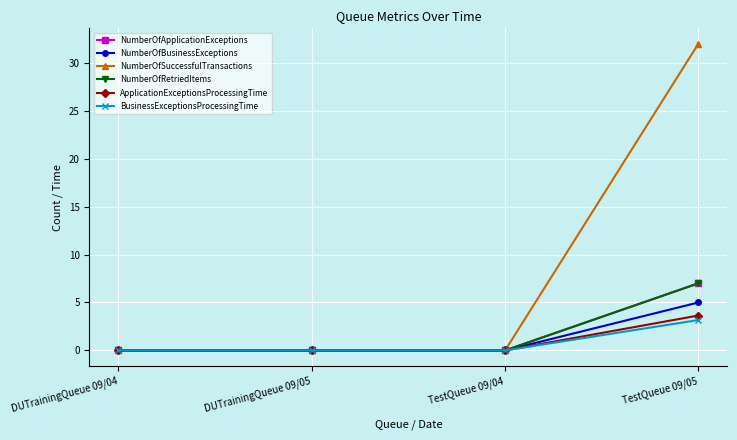

What is the maximum value shown in the chart?

32.0